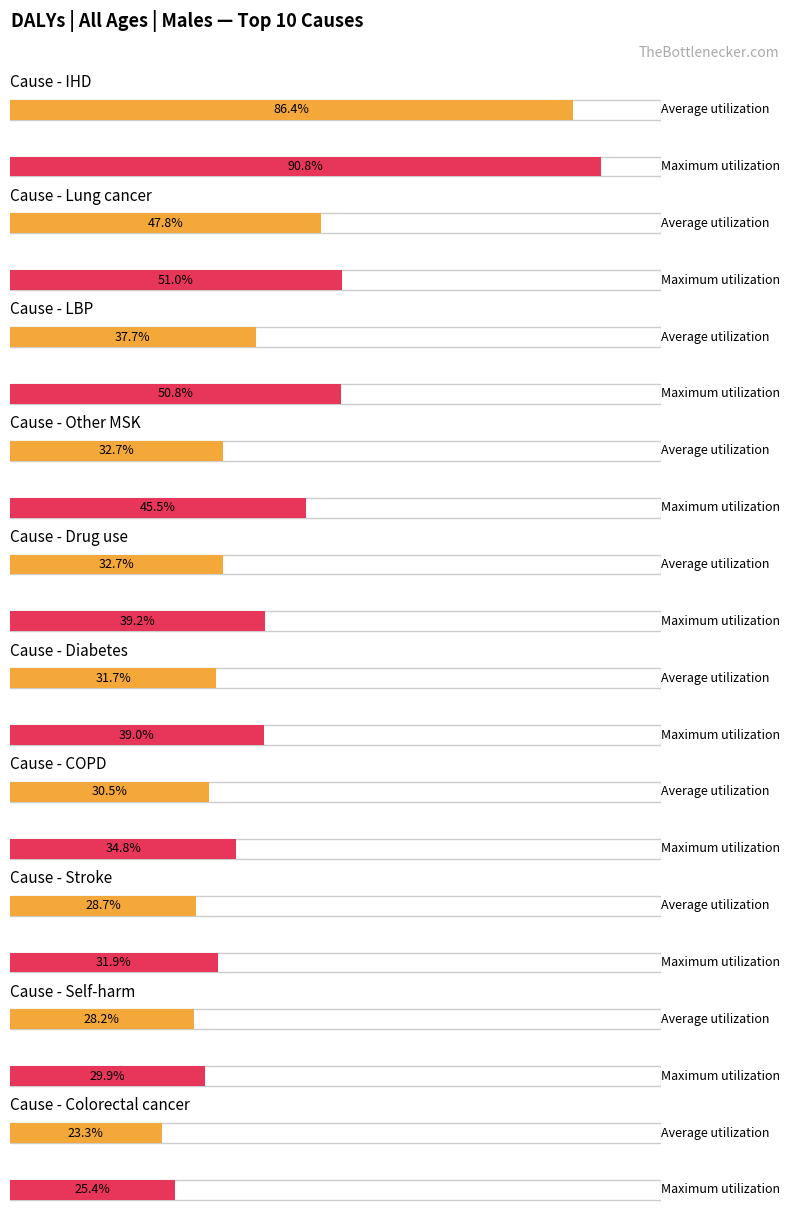

What is the label of the 8th bar from the left?

Stroke